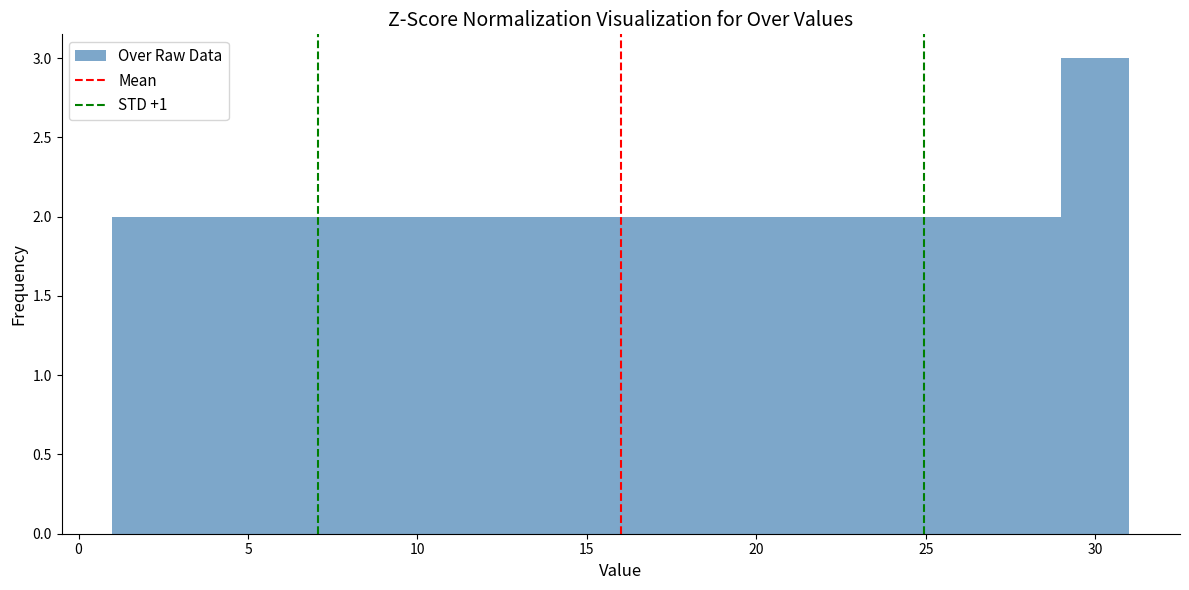

Reading left to right, list every bar in this chart as the range it spans on the x-axis followed by its height. The values are not printed on the chart, so give them approximately, as read against the axis.

1 to 3: 2
3 to 5: 2
5 to 7: 2
7 to 9: 2
9 to 11: 2
11 to 13: 2
13 to 15: 2
15 to 17: 2
17 to 19: 2
19 to 21: 2
21 to 23: 2
23 to 25: 2
25 to 27: 2
27 to 29: 2
29 to 31: 3